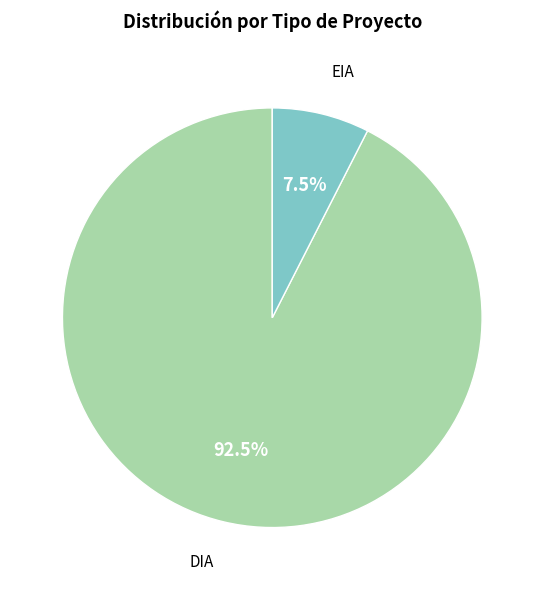

Is there any slice that represents more than half of the pie?

Yes